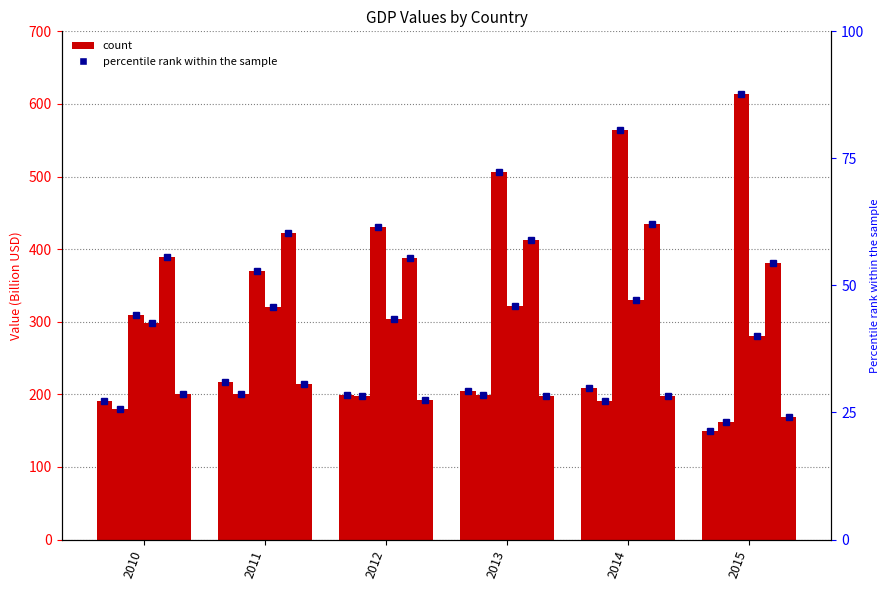

Which has a higher value, 2012 or 2011?

2011